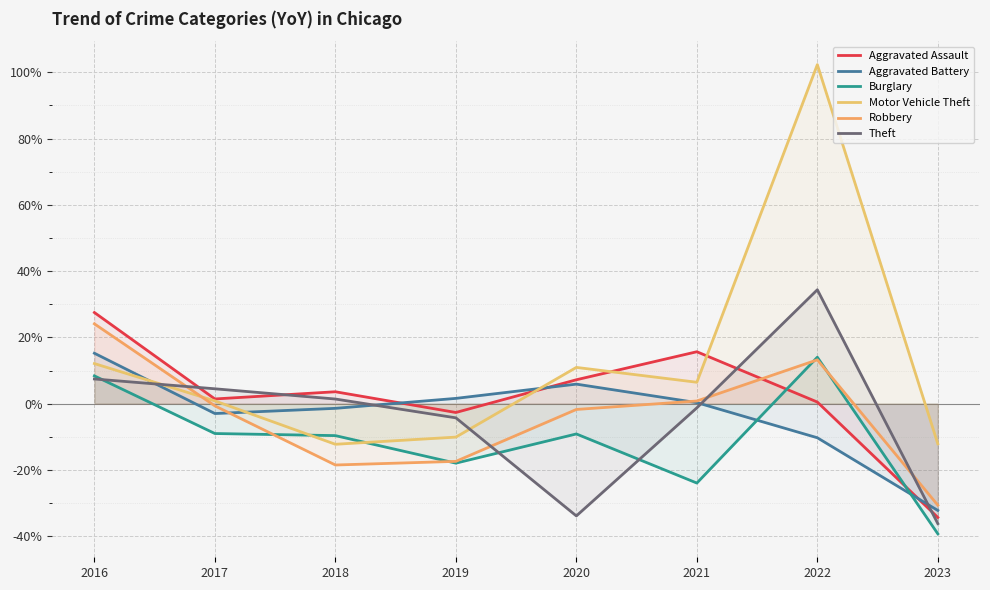

What is the sum of the Theft values at 2019 and 2023?

-40.5